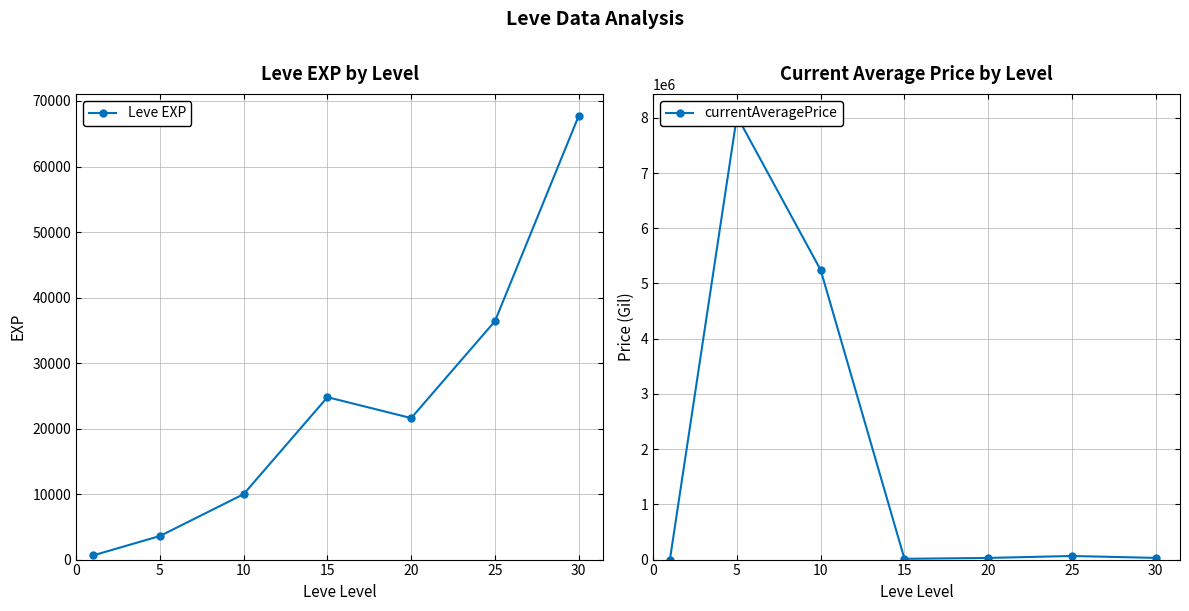

Where is Leve EXP nearest to the value 34180?

25